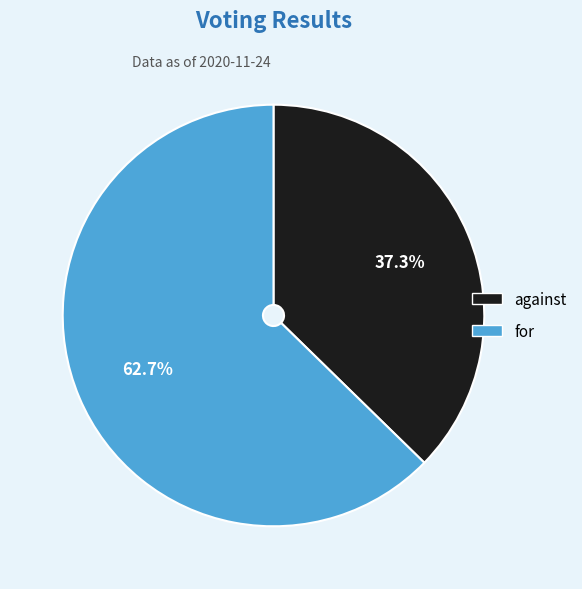

Approximately how many times larger is the value at against compared to for?

0.6